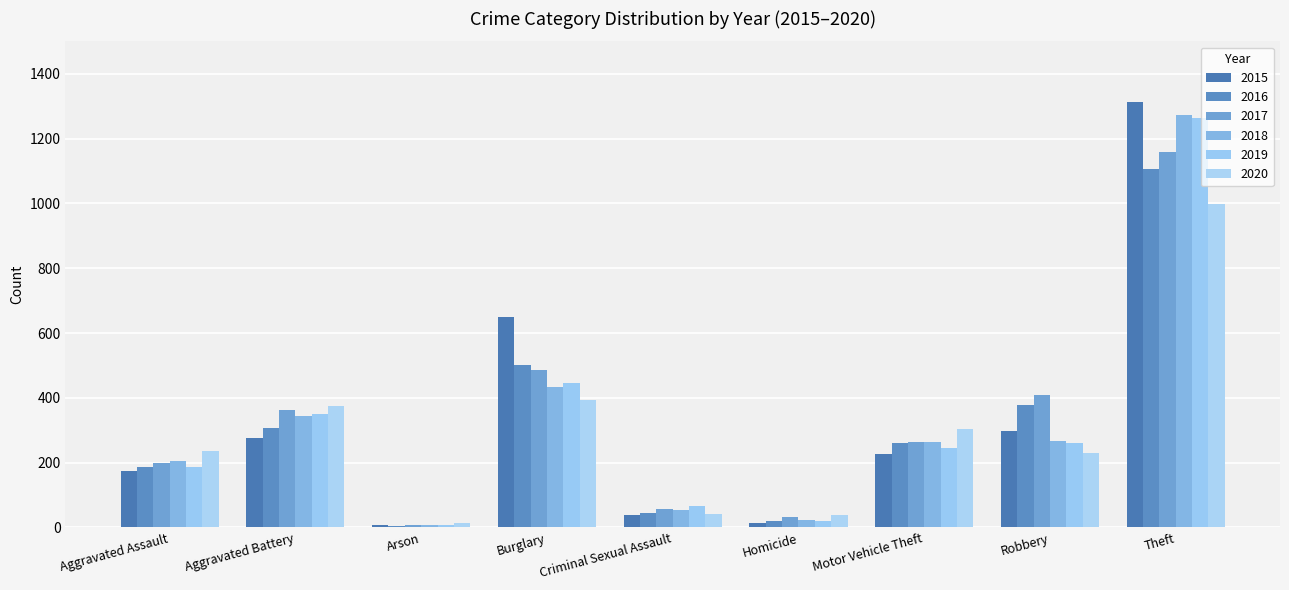

How many values in the 2017 series are below 264?

4